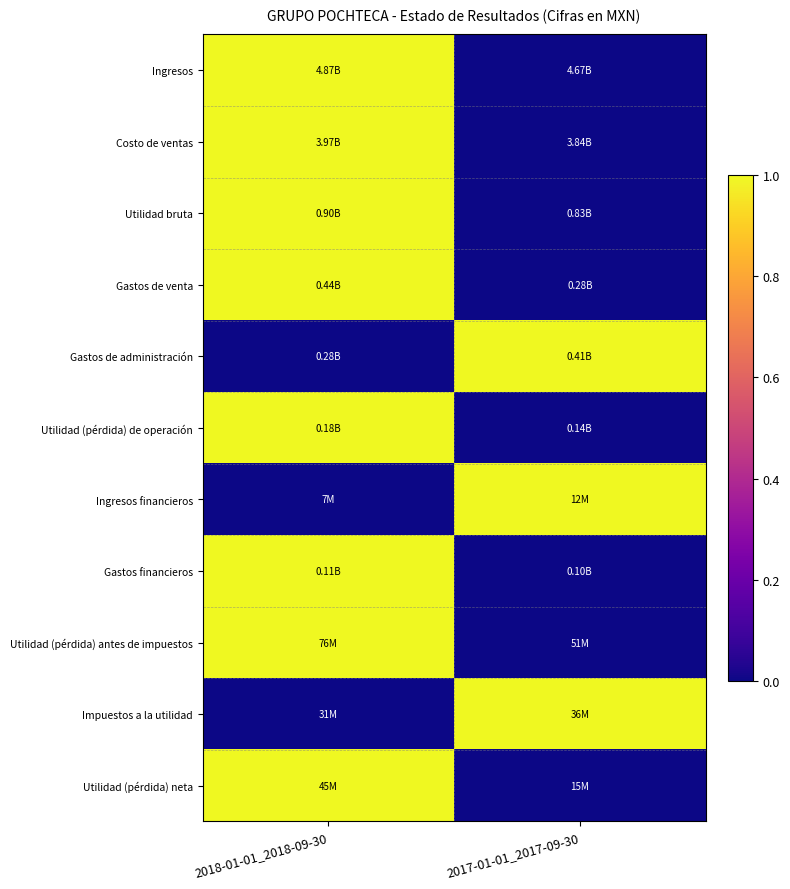

Which series has the largest total across all categories?

Ingresos